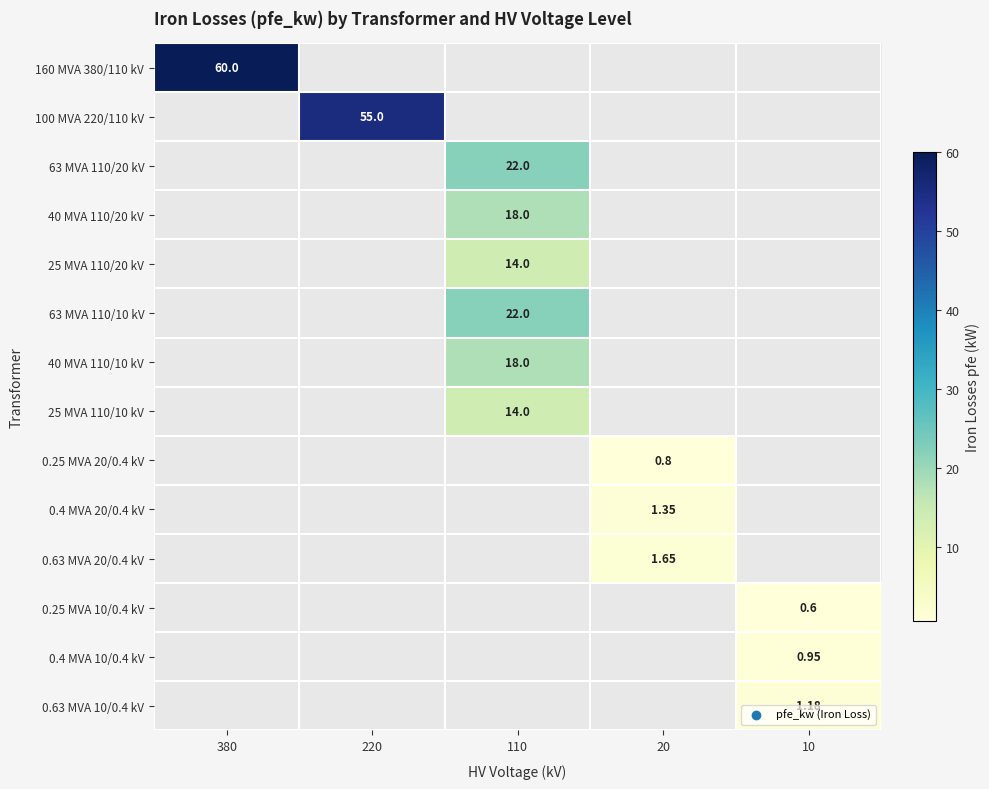

How many values in 0.4 MVA 10/0.4 kV are above zero?

1